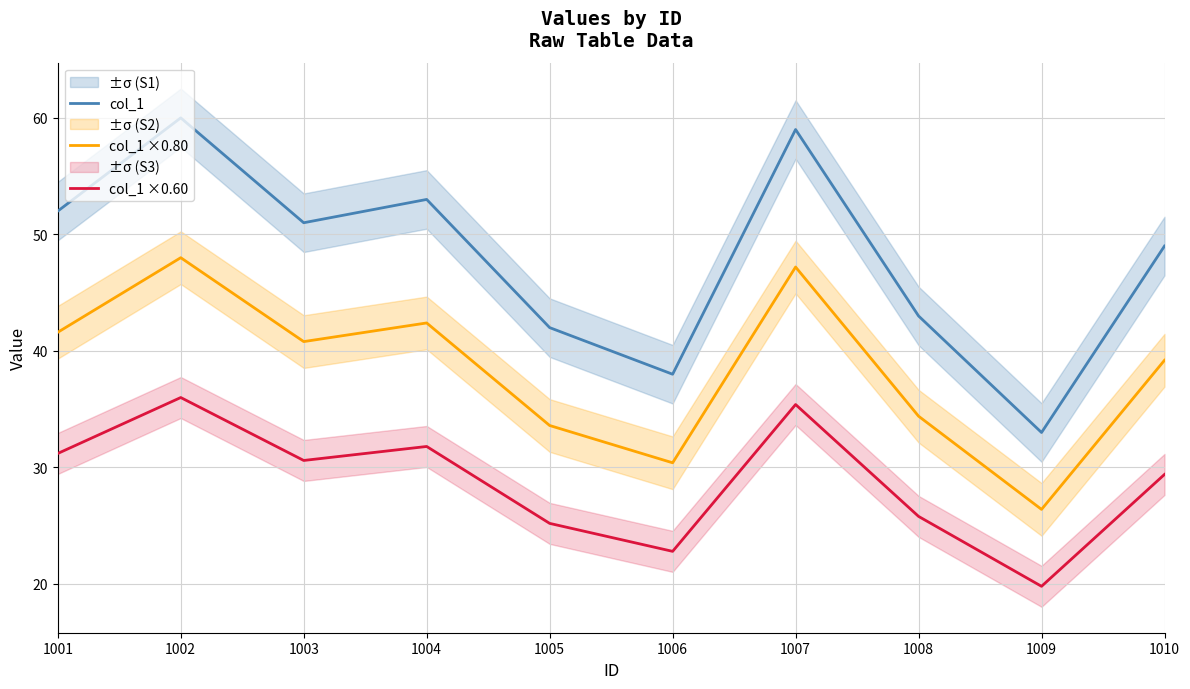

What is the value of the col_1 point at the 6th from the left?

38.0